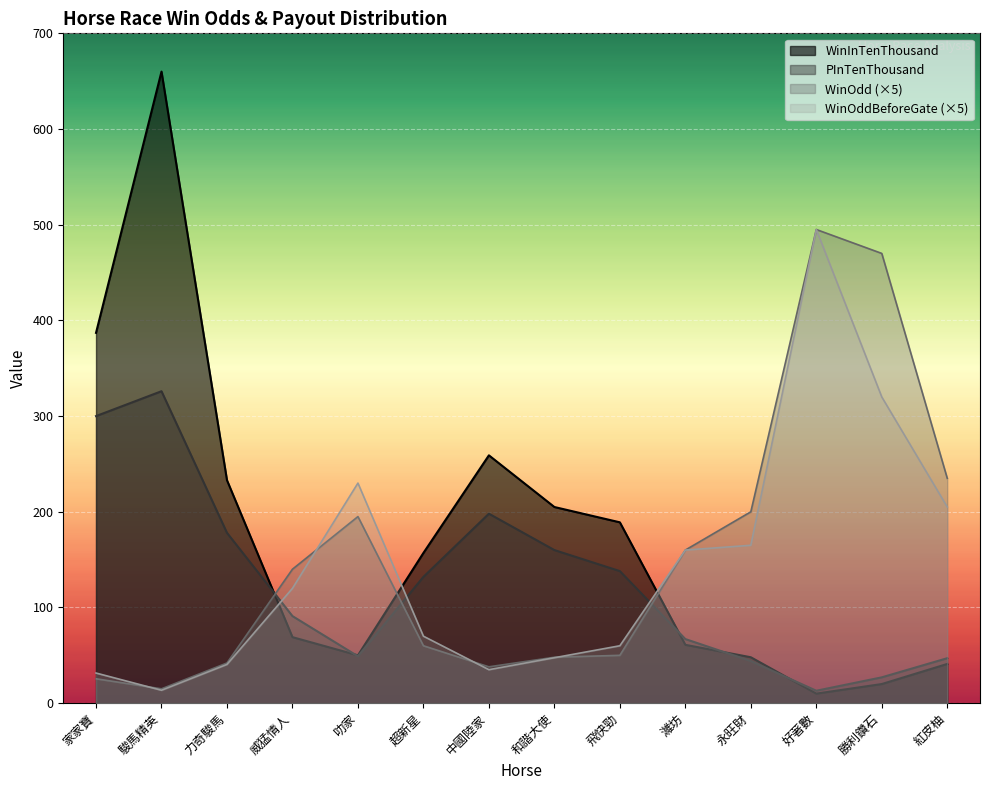

What is the difference between the maximum and minimum values in the WinOdd series?

480.0